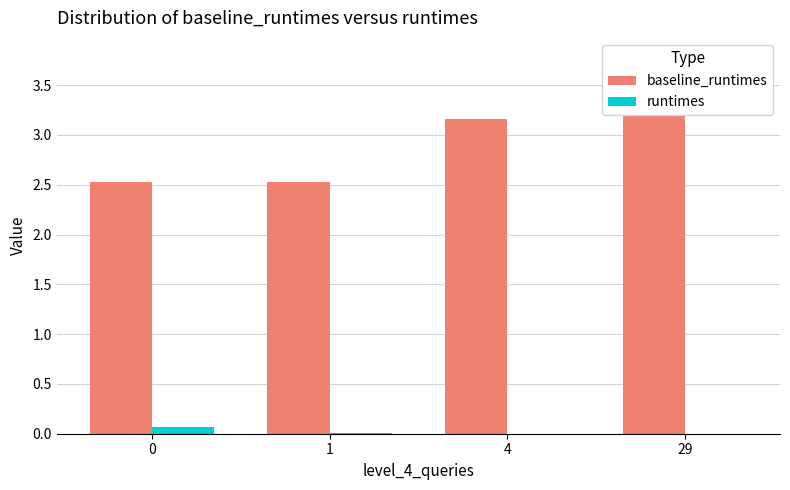

At 4, list the series in order from largest to smallest.

baseline_runtimes, runtimes